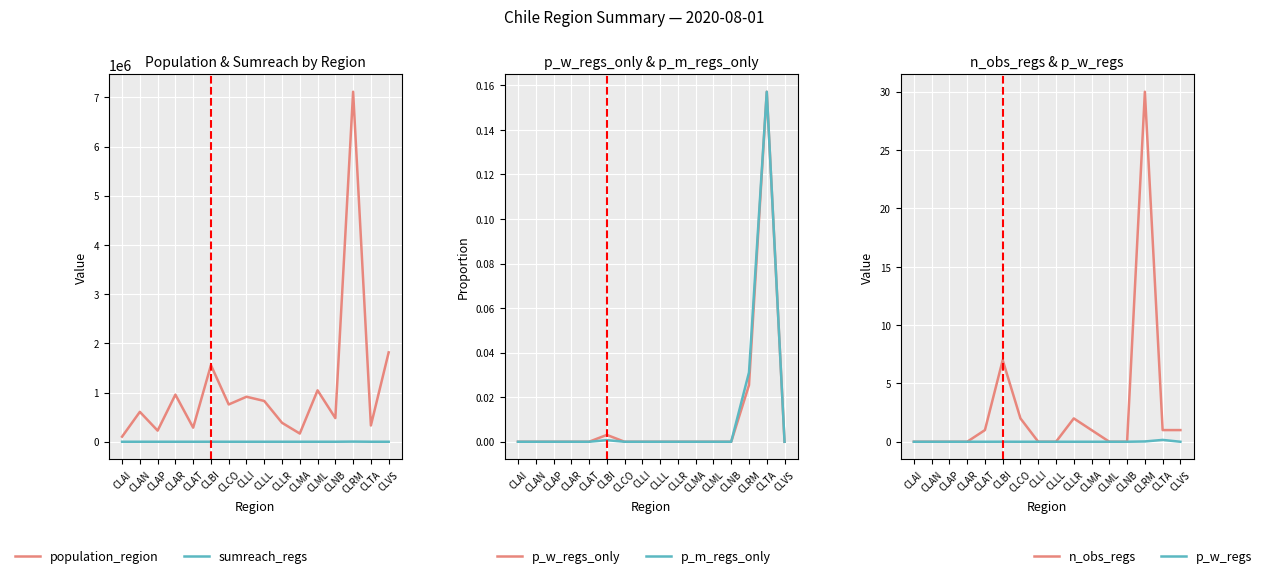

What is the highest value of the population_region series?

7112808.0